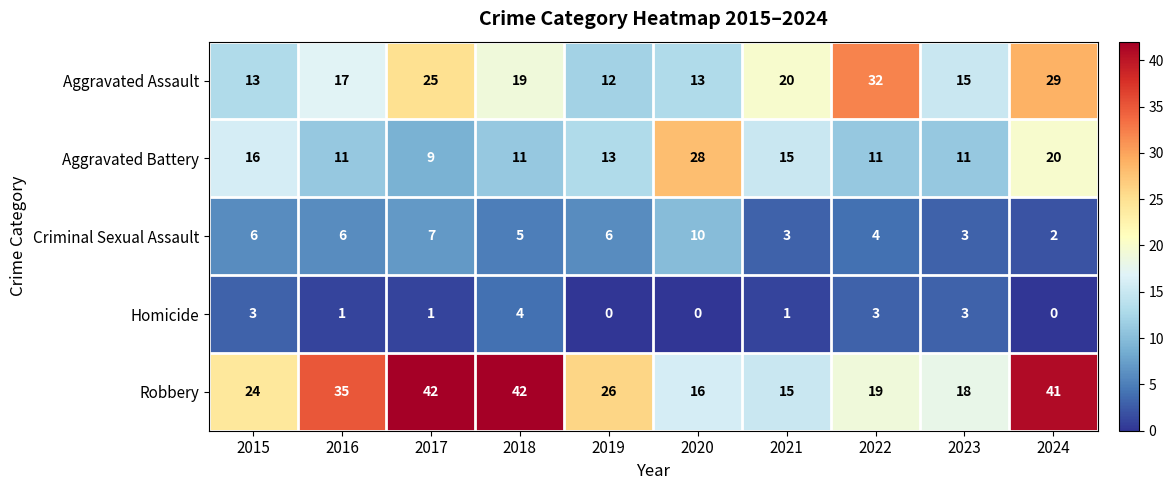

Rank the series at 2024 from highest to lowest value.

Robbery, Aggravated Assault, Aggravated Battery, Criminal Sexual Assault, Homicide